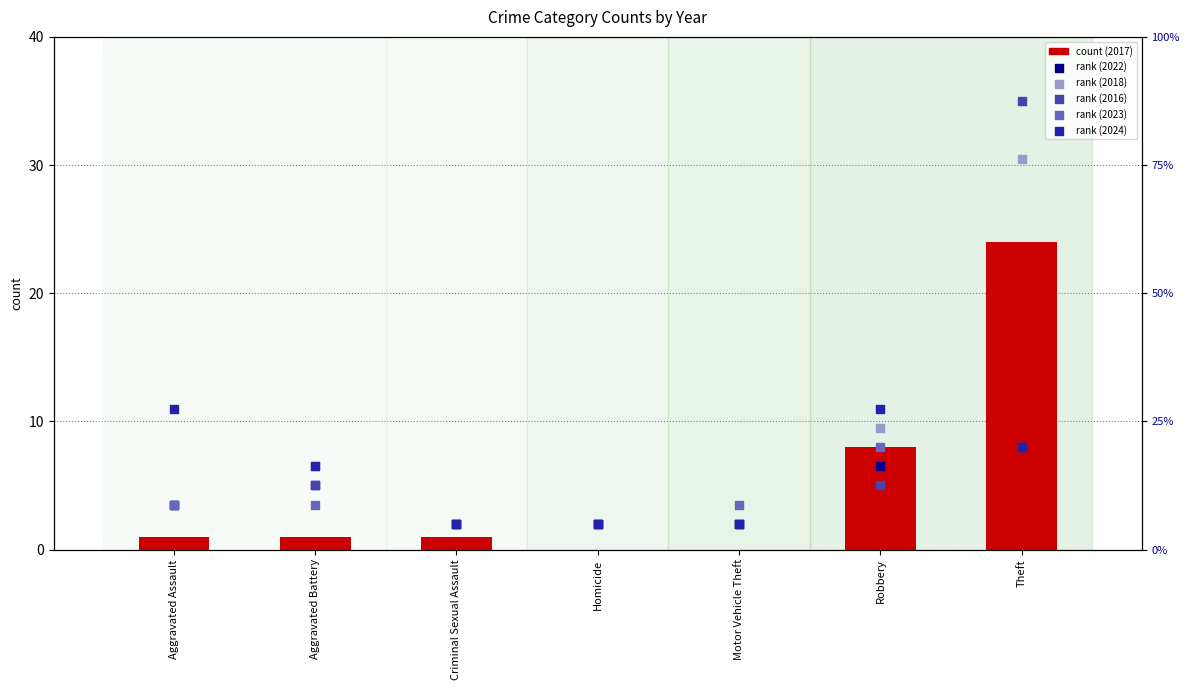

At which category is the sum across all series the highest?

Theft